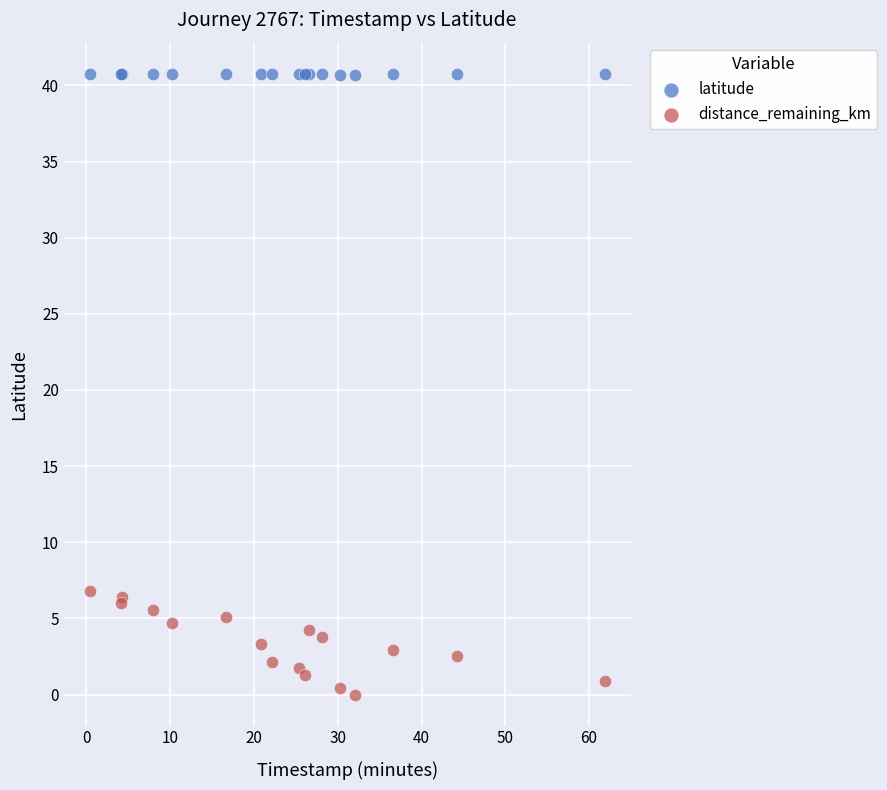

Which series contains the lowest Y value?

distance_remaining_km